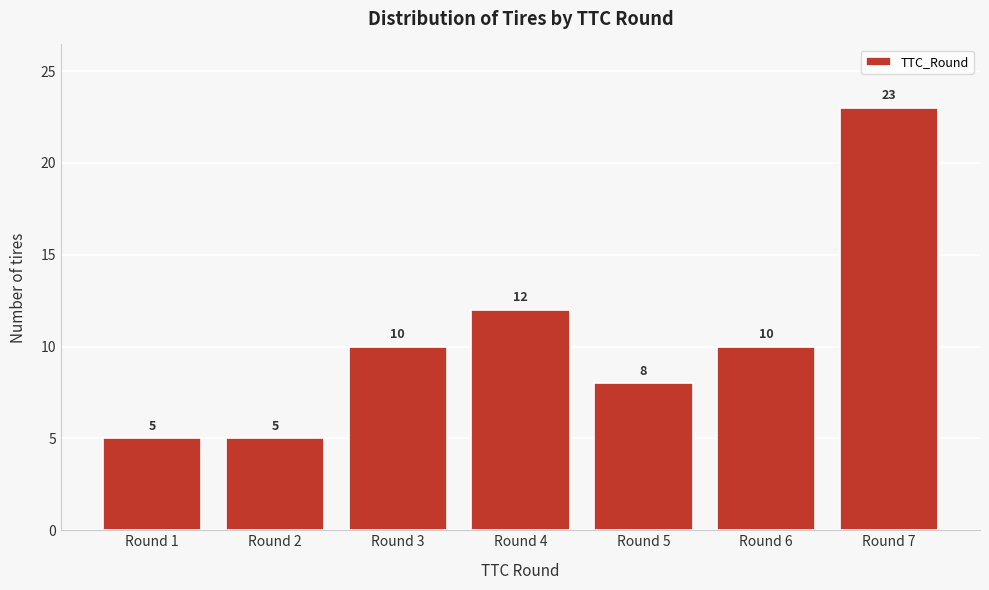

Reading left to right, transcribe all the data shown in this chart.

Round 1=5	Round 2=5	Round 3=10	Round 4=12	Round 5=8	Round 6=10	Round 7=23